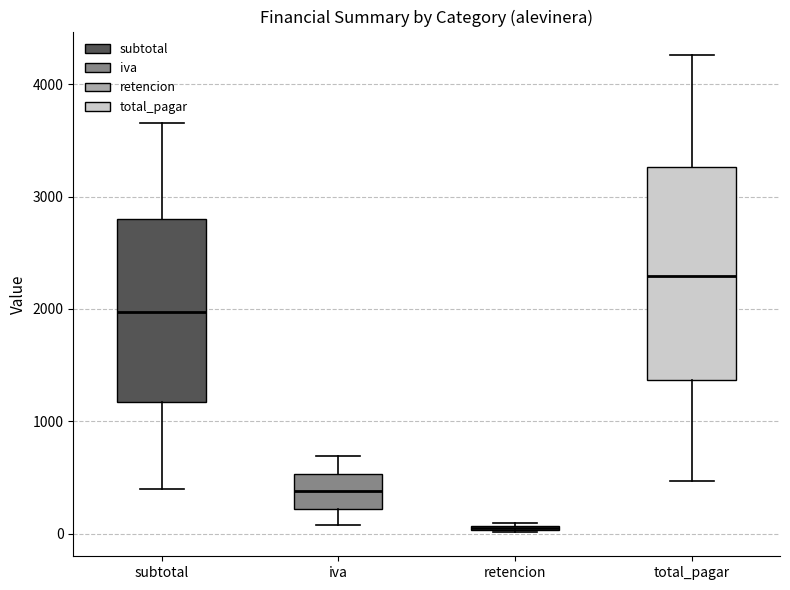

Which box has the lowest median line?

retencion